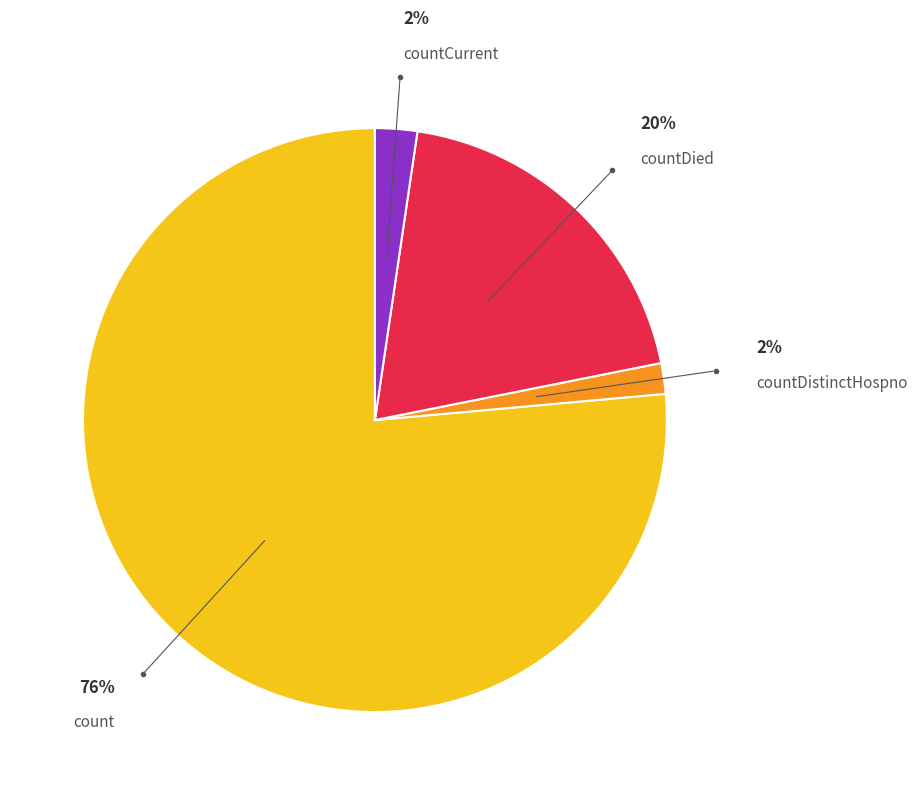

To the nearest percent, what is the average slice percentage?

25%